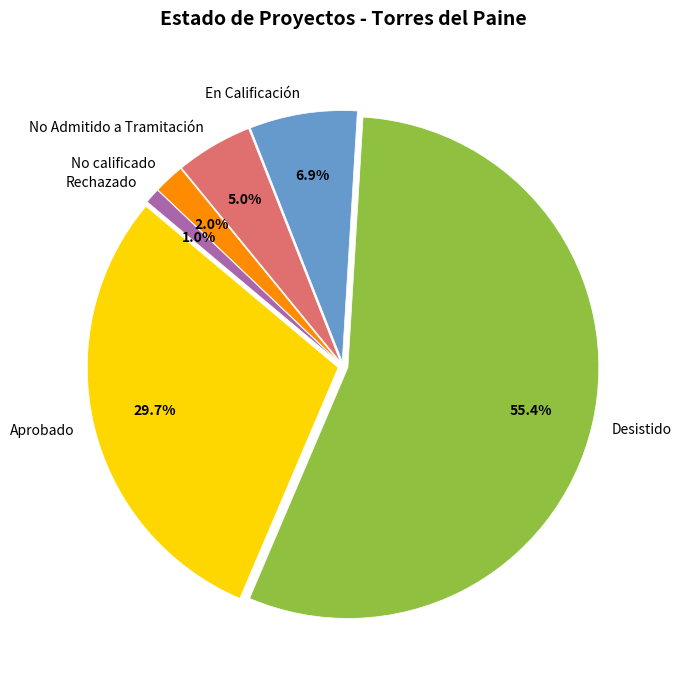

Does No calificado represent more than half of the total?

No